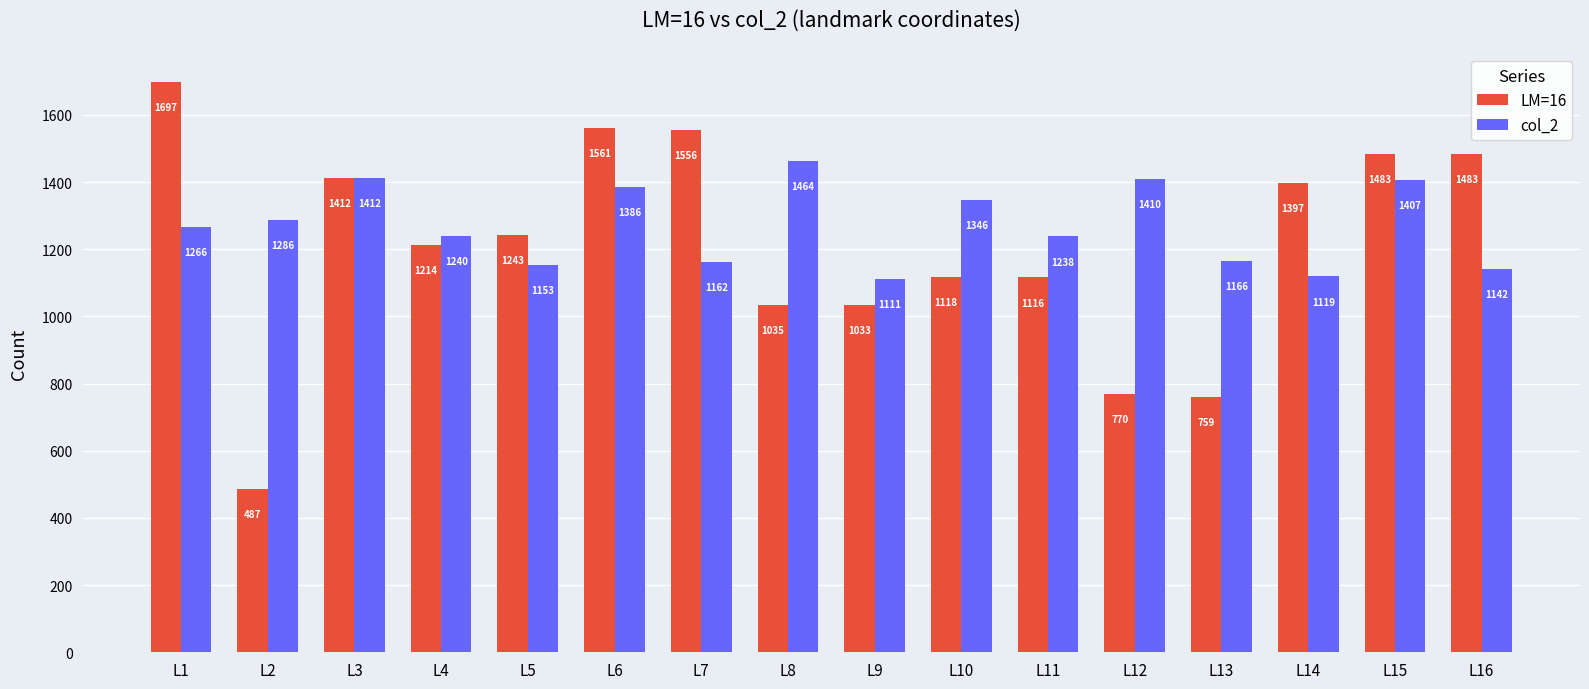

What is the difference between the maximum and minimum values in the LM=16 series?

1210